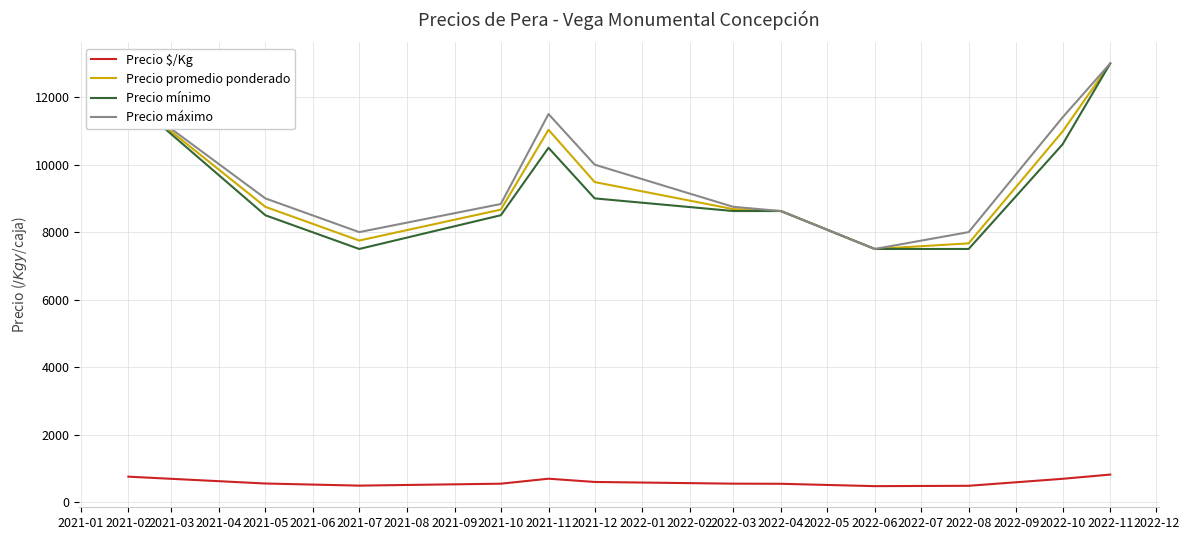

True or false: Precio mínimo and Precio $/Kg intersect in this chart.

False